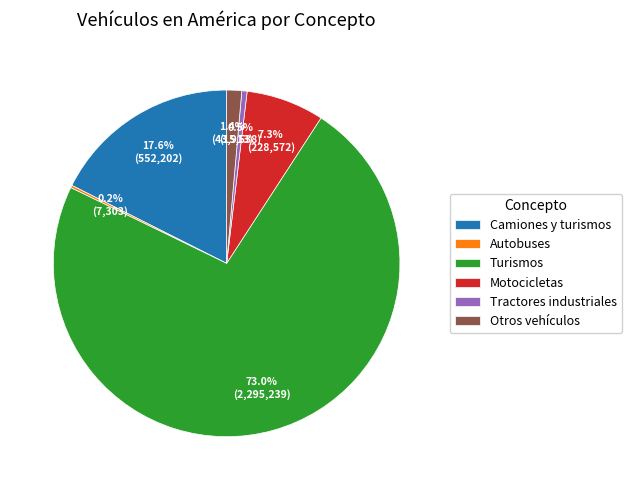

Do Motocicletas and Turismos together represent more than half of the pie?

Yes